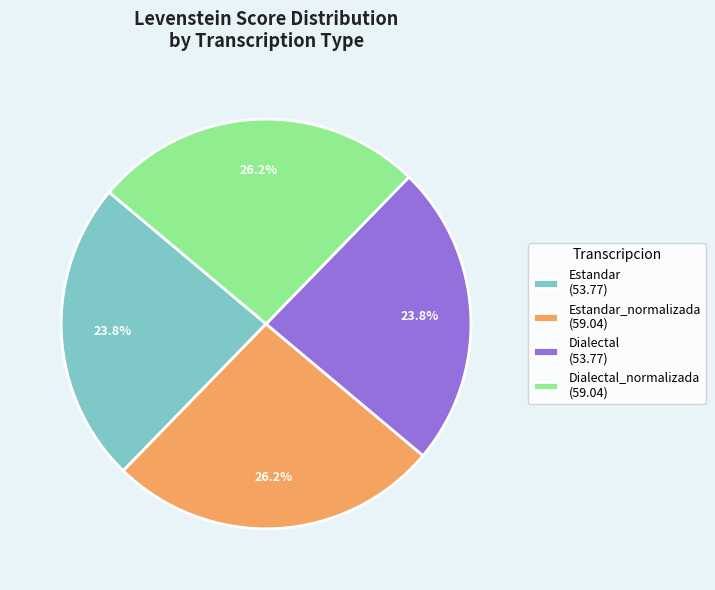

Approximately how many times larger is the value at Dialectal_normalizada (59.04) compared to Dialectal (53.77)?

1.1